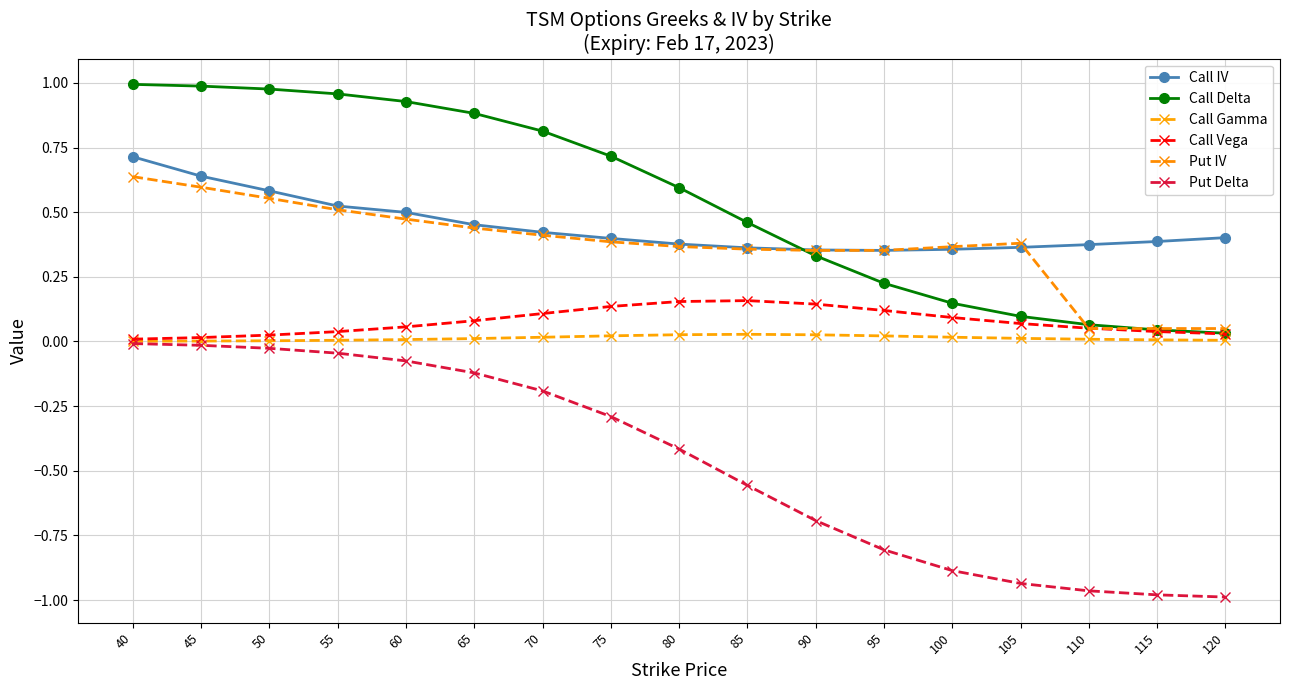

Between 60 and 95, which series saw the biggest shift?

Put Delta